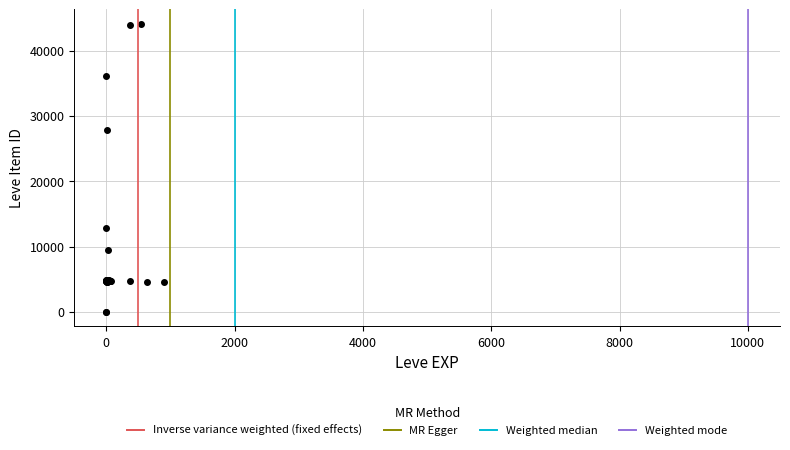

What Y value in the scatter plot is closest to 22048?

27884